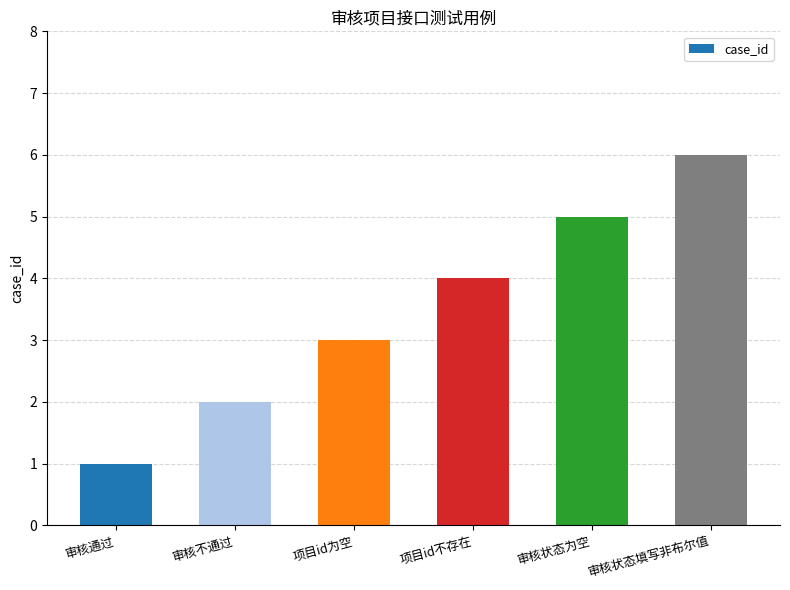

What is the greatest value displayed?

6